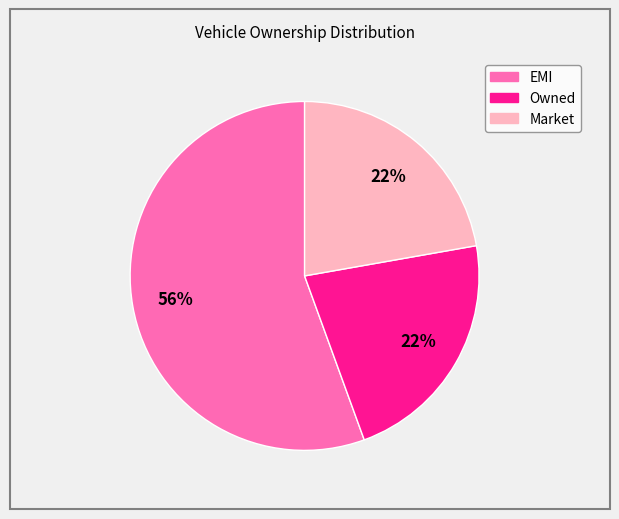

Is there a majority slice in this chart?

Yes